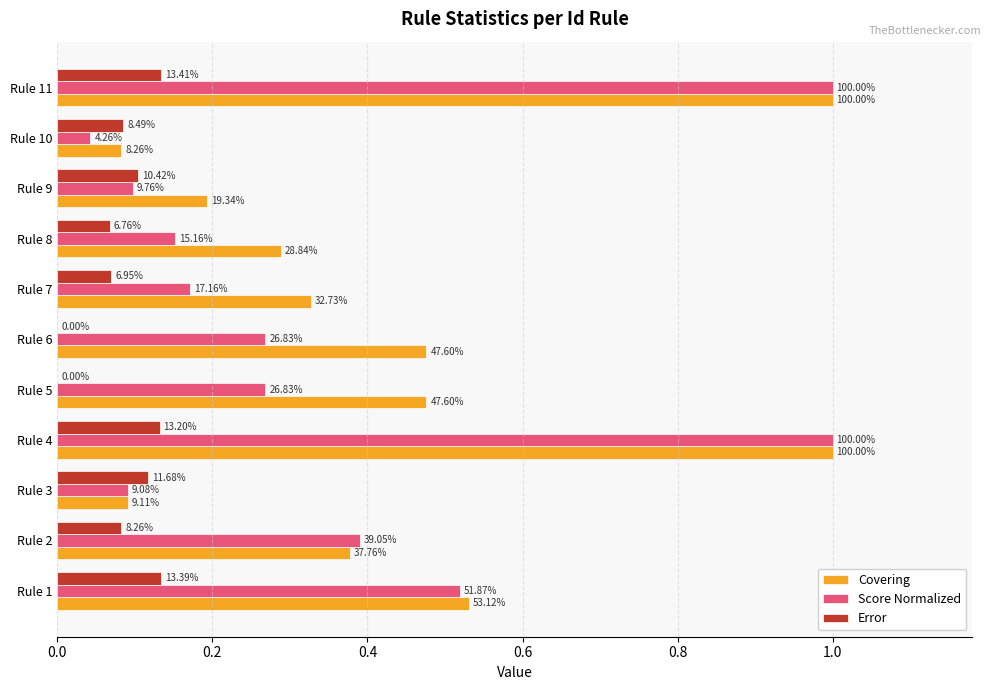

What position from the left is 8?

9